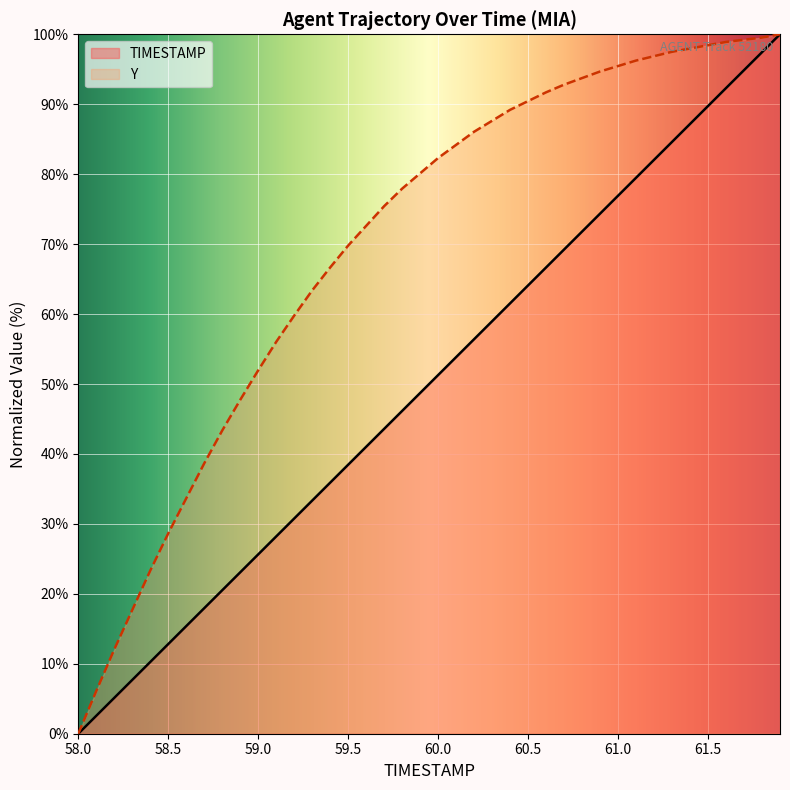

Rank the series by their average value, from lowest to highest.

TIMESTAMP, Y